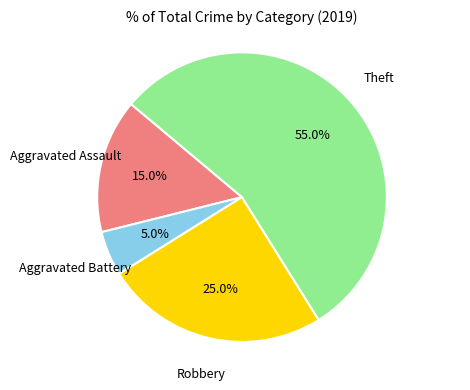

Is there a majority slice in this chart?

Yes